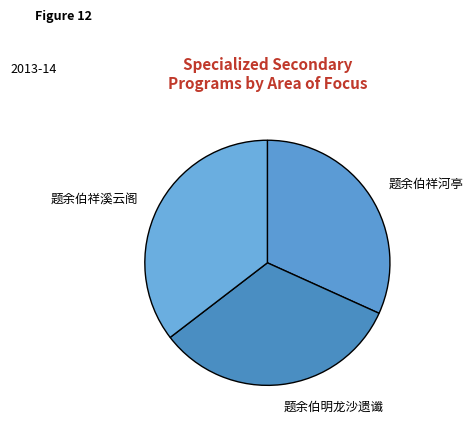

Is it true that 题余伯祥河亭 is 19% of the pie?

False